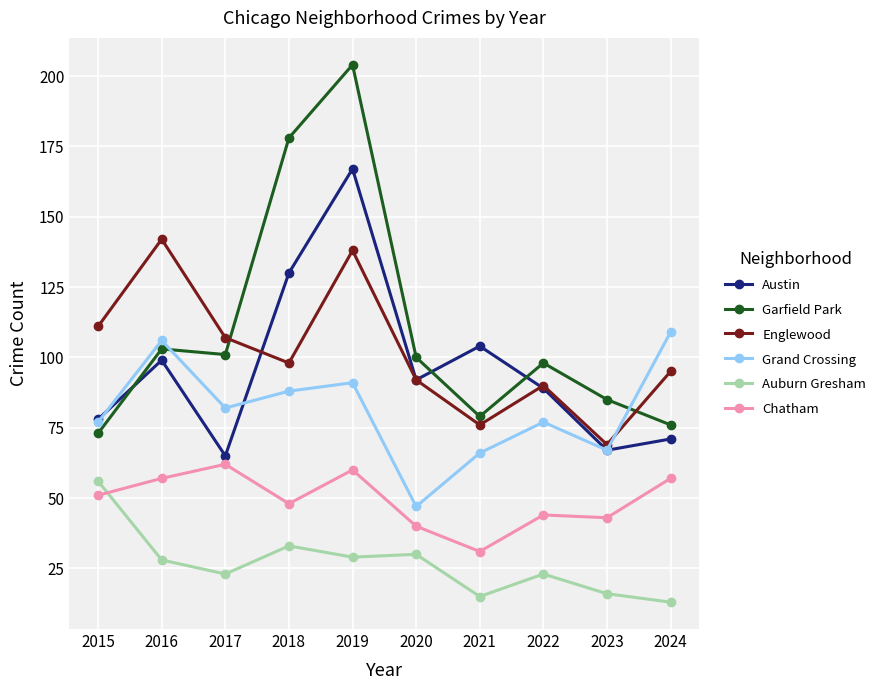

The Chatham series shows 90 at 2024. True or false?

False